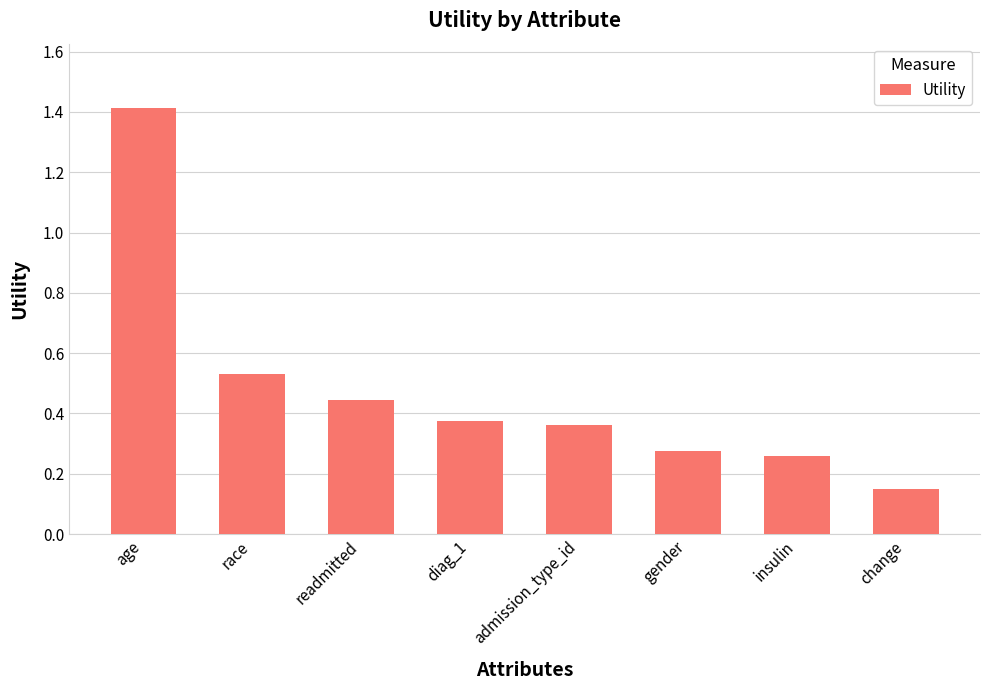

Is it true that the value at readmitted is 0.6?

False